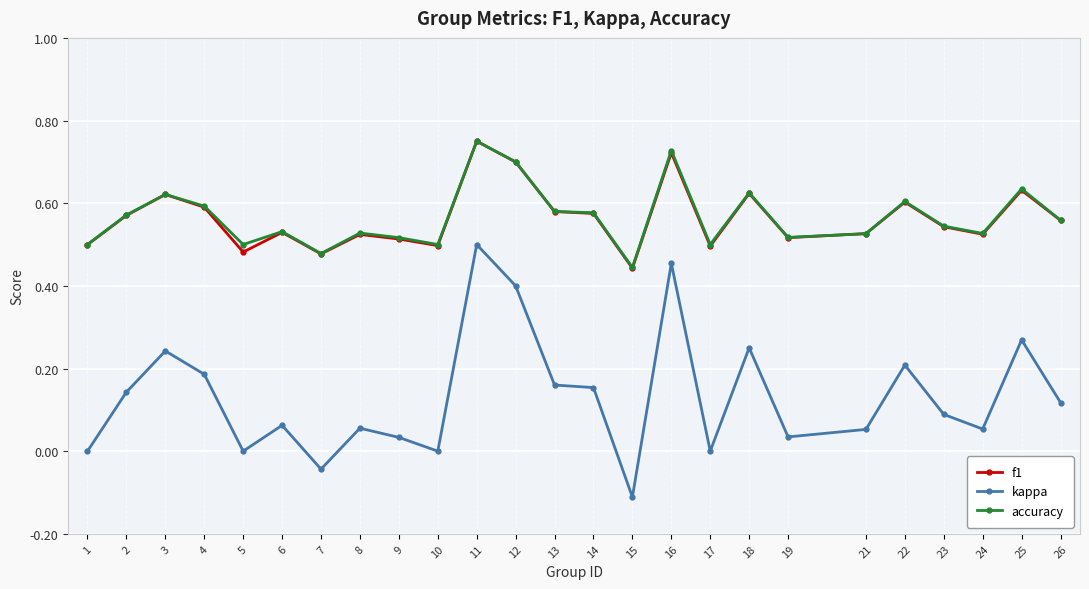

Is the value of accuracy at 26 greater than the value of f1 at 21?

Yes